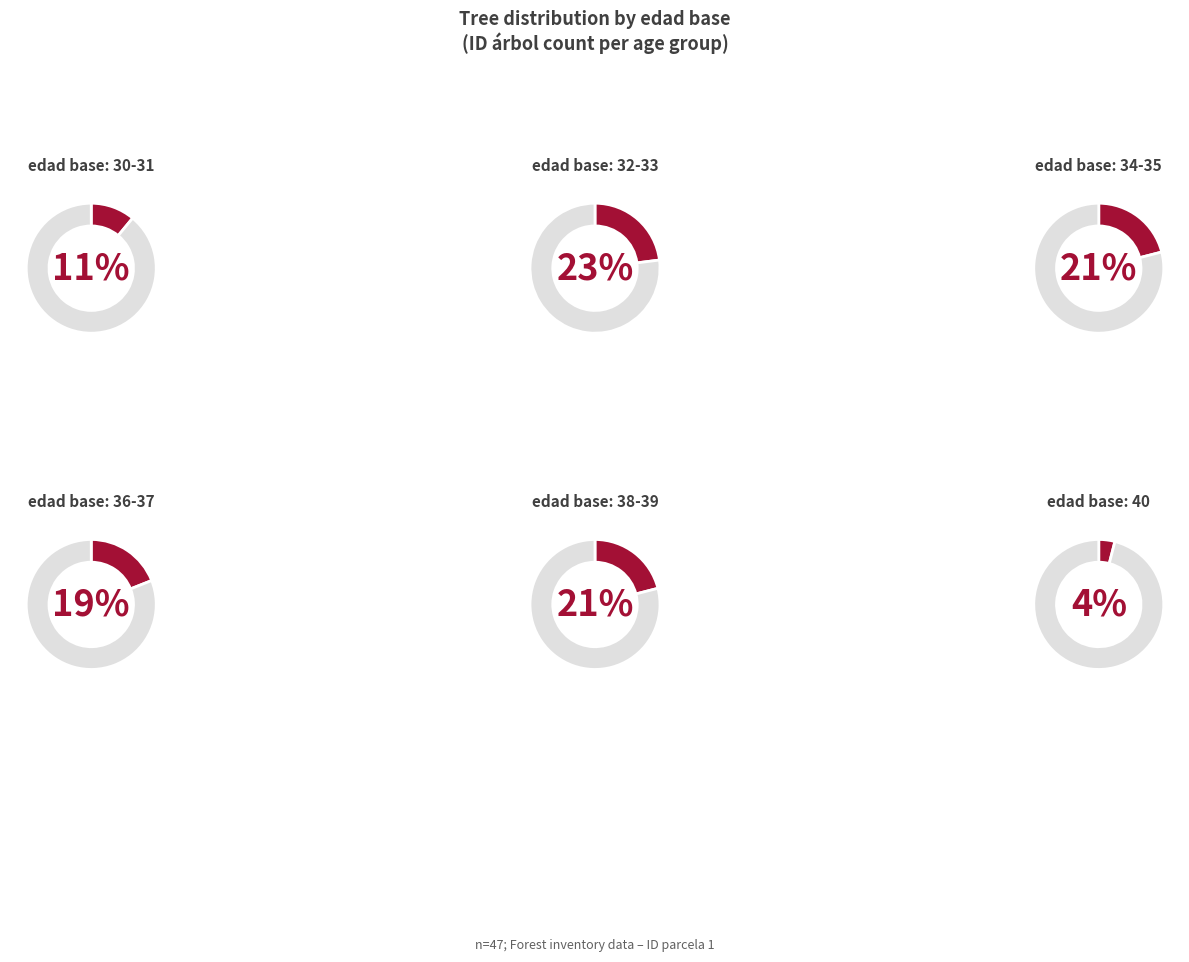

Does any single category account for the majority?

No